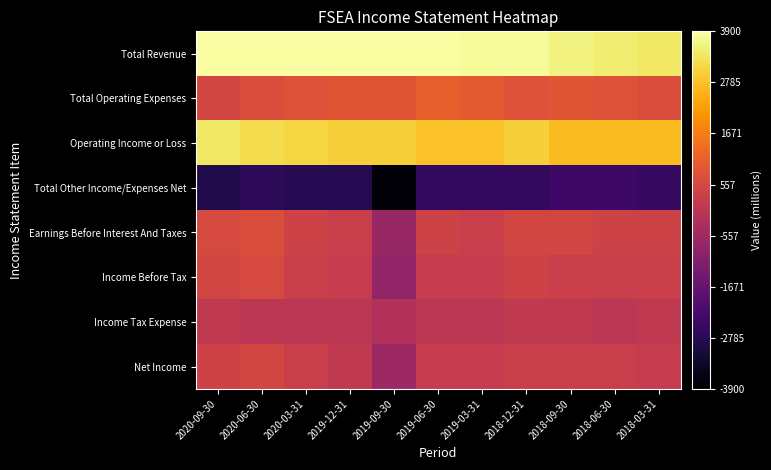

Reading left to right, transcribe all the data shown in this chart.

Total Revenue: 2020-09-30=3900	2020-06-30=3900	2020-03-31=3900	2019-12-31=3900	2019-09-30=3900	2019-06-30=3900	2019-03-31=3800	2018-12-31=3800	2018-09-30=3600	2018-06-30=3500	2018-03-31=3400
Total Operating Expenses: 2020-09-30=500	2020-06-30=700	2020-03-31=800	2019-12-31=900	2019-09-30=900	2019-06-30=1100	2019-03-31=1000	2018-12-31=800	2018-09-30=900	2018-06-30=800	2018-03-31=700
Operating Income or Loss: 2020-09-30=3400	2020-06-30=3200	2020-03-31=3100	2019-12-31=3000	2019-09-30=3000	2019-06-30=2800	2019-03-31=2800	2018-12-31=3000	2018-09-30=2700	2018-06-30=2700	2018-03-31=2700
Total Other Income/Expenses Net: 2020-09-30=-2900	2020-06-30=-2700	2020-03-31=-2800	2019-12-31=-2800	2019-09-30=-3800	2019-06-30=-2600	2019-03-31=-2600	2018-12-31=-2600	2018-09-30=-2400	2018-06-30=-2400	2018-03-31=-2500
Earnings Before Interest And Taxes: 2020-09-30=600	2020-06-30=700	2020-03-31=400	2019-12-31=300	2019-09-30=-700	2019-06-30=400	2019-03-31=300	2018-12-31=500	2018-09-30=500	2018-06-30=400	2018-03-31=400
Income Before Tax: 2020-09-30=500	2020-06-30=600	2020-03-31=300	2019-12-31=200	2019-09-30=-800	2019-06-30=200	2019-03-31=200	2018-12-31=400	2018-09-30=300	2018-06-30=300	2018-03-31=300
Income Tax Expense: 2020-09-30=100	2020-06-30=0	2020-03-31=0	2019-12-31=0	2019-09-30=-200	2019-06-30=0	2019-03-31=0	2018-12-31=100	2018-09-30=100	2018-06-30=0	2018-03-31=100
Net Income: 2020-09-30=400	2020-06-30=500	2020-03-31=300	2019-12-31=100	2019-09-30=-600	2019-06-30=200	2019-03-31=200	2018-12-31=300	2018-09-30=300	2018-06-30=300	2018-03-31=200